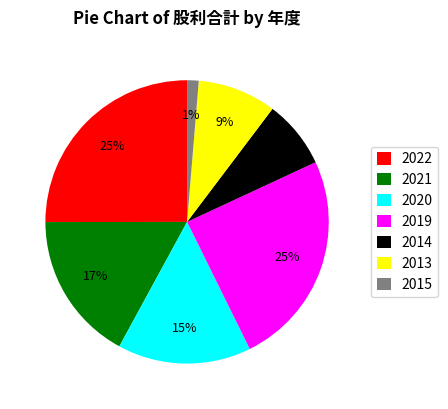

How many segments does this pie chart have?

7